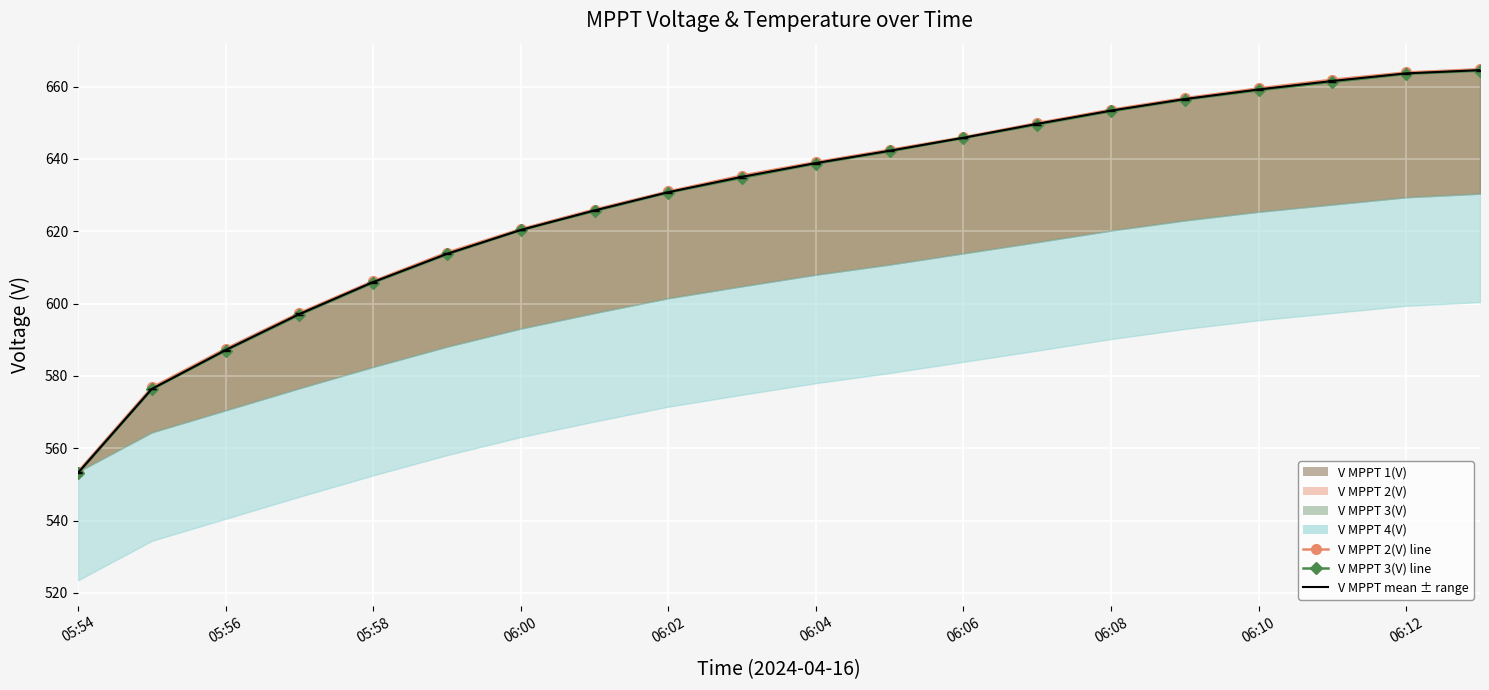

What is the difference between the highest and lowest values at 15?

0.4